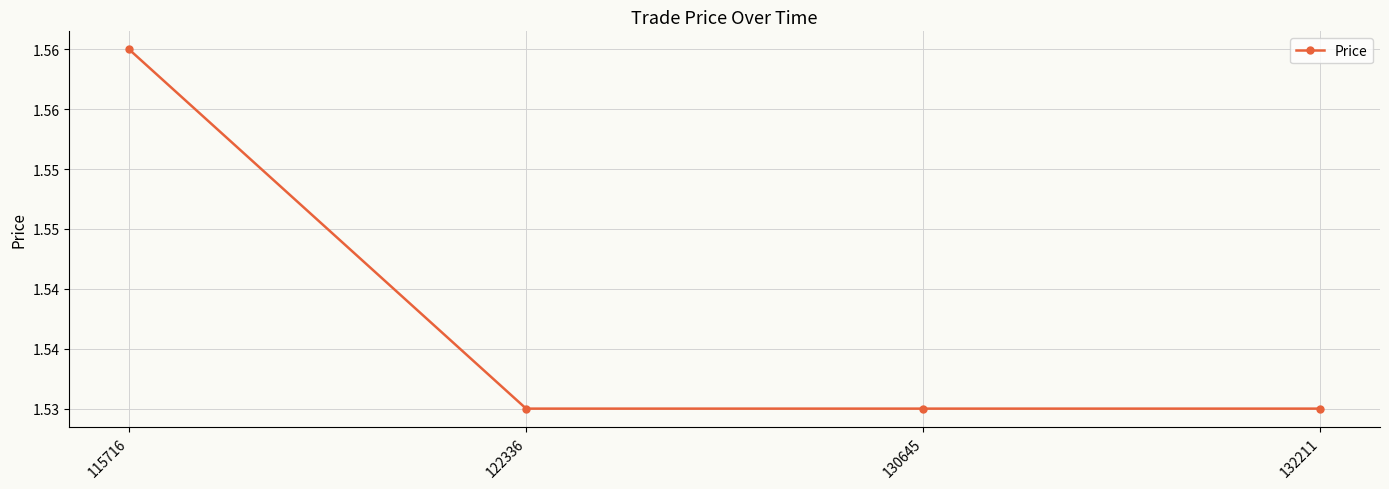

Is this an area chart (filled region under the line)?

No